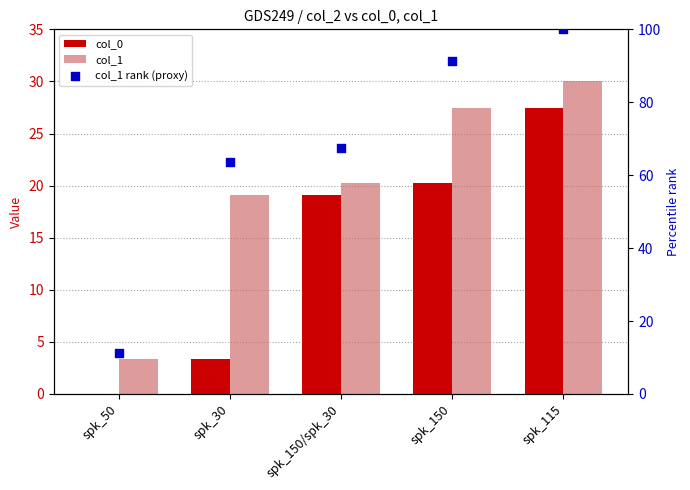

At which category is the sum across all series the highest?

spk_115